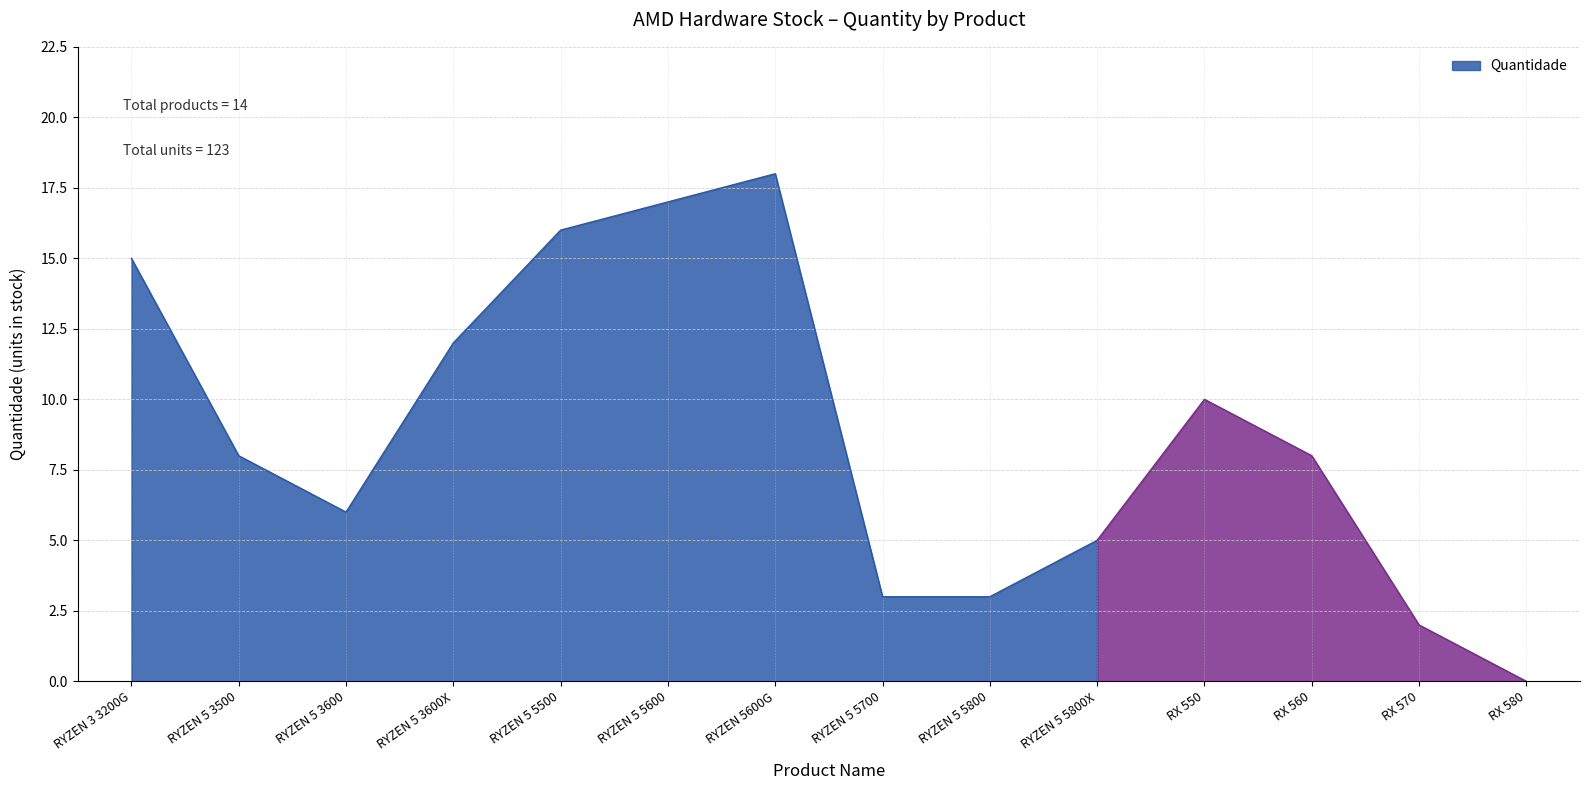

Approximately how many times larger is the value at RYZEN 5 3600 compared to RYZEN 5600G?

0.3